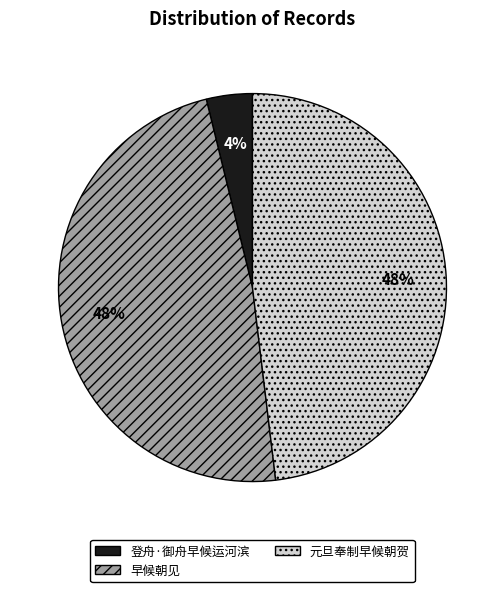

To the nearest percent, what is the difference between the largest and smallest slice percentages?

44%